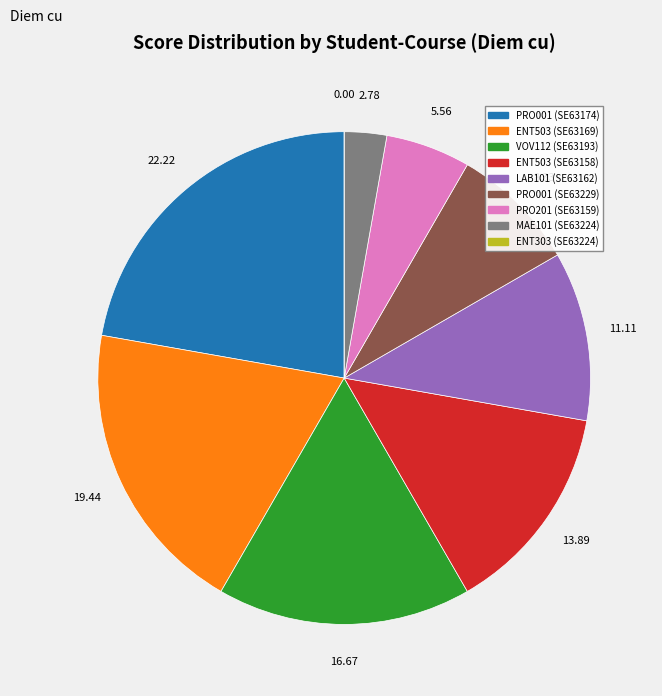

Is there a majority slice in this chart?

No